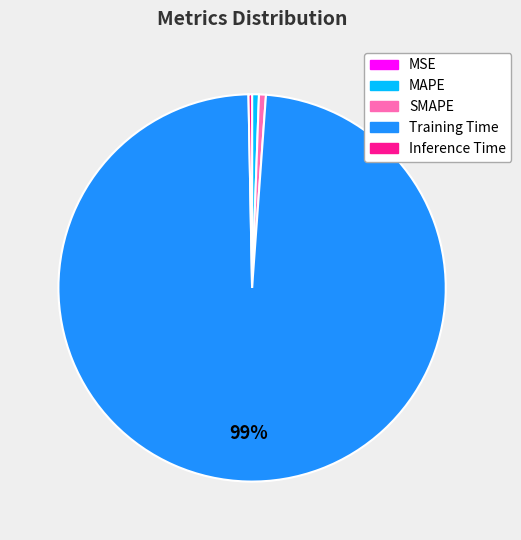

To the nearest percent, what portion does MAPE represent?

1%